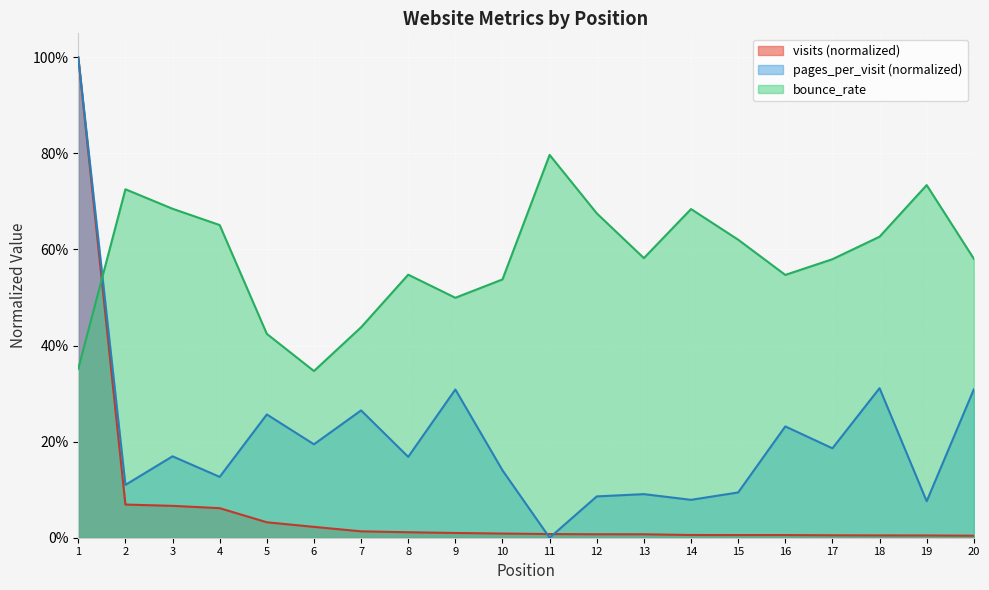

Read the pages_per_visit value at 16.

0.2